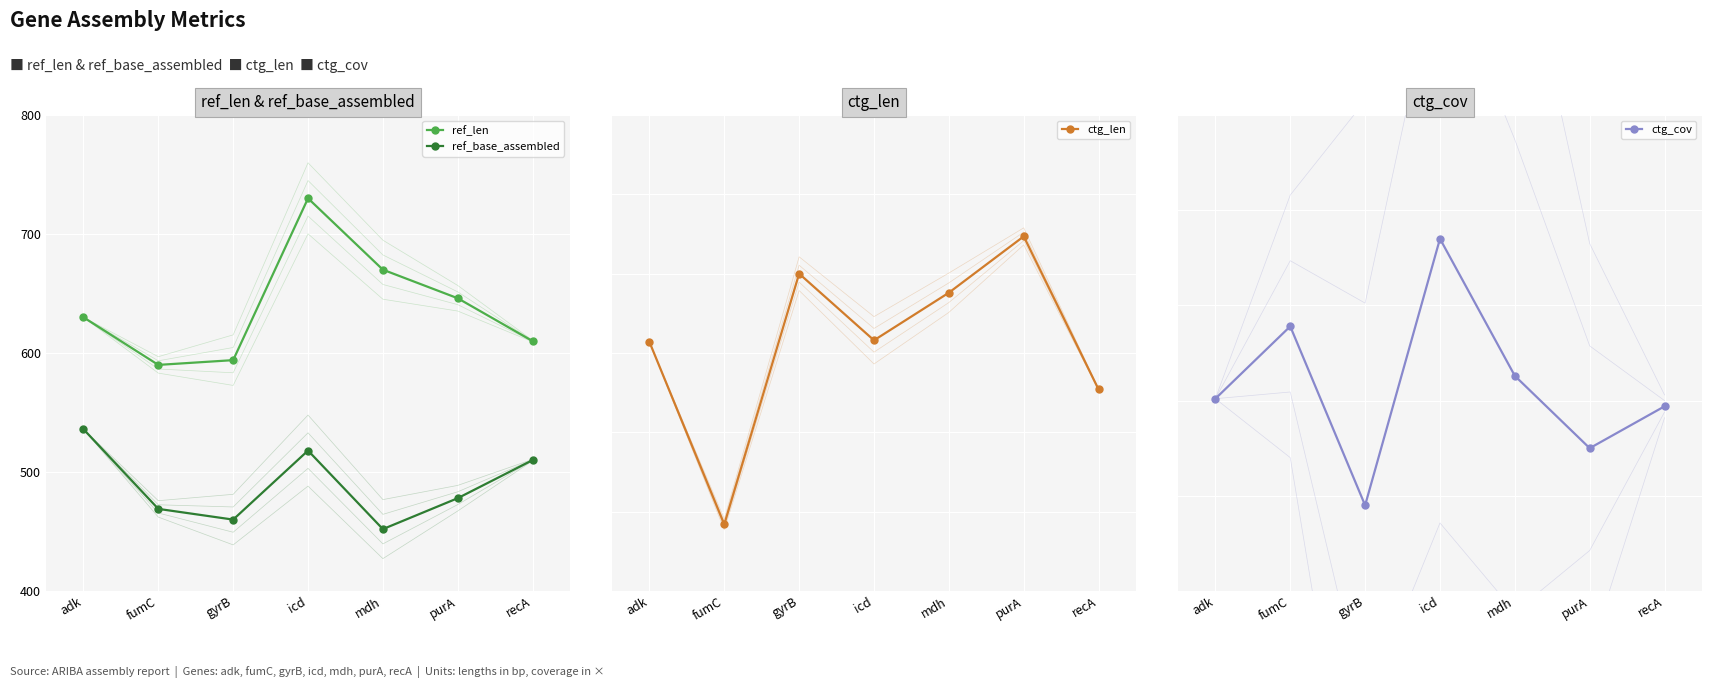

Which has a higher value, icd or mdh?

icd